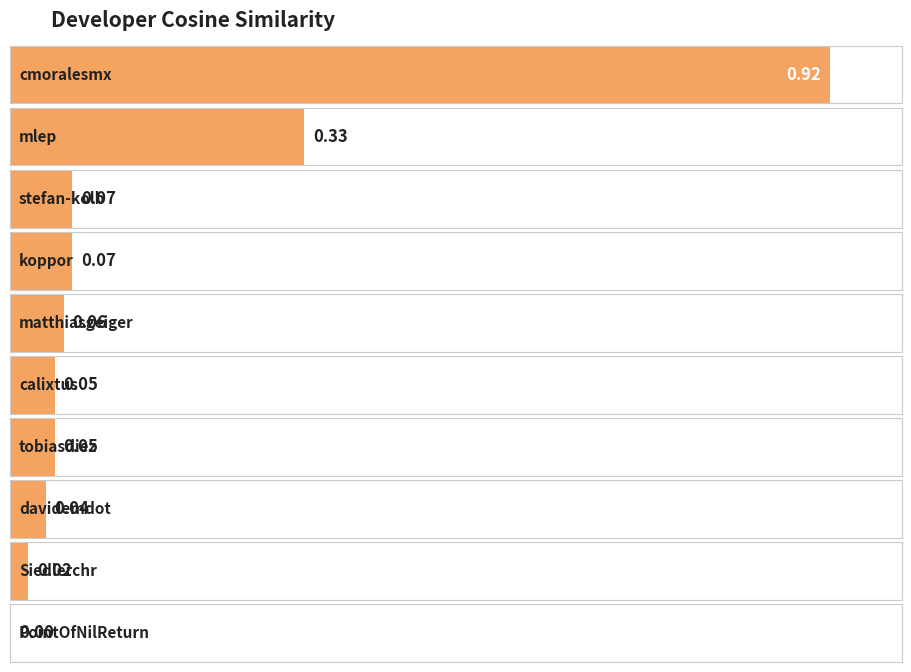

True or false: the data shows 0.0 at Siedlerchr.

False